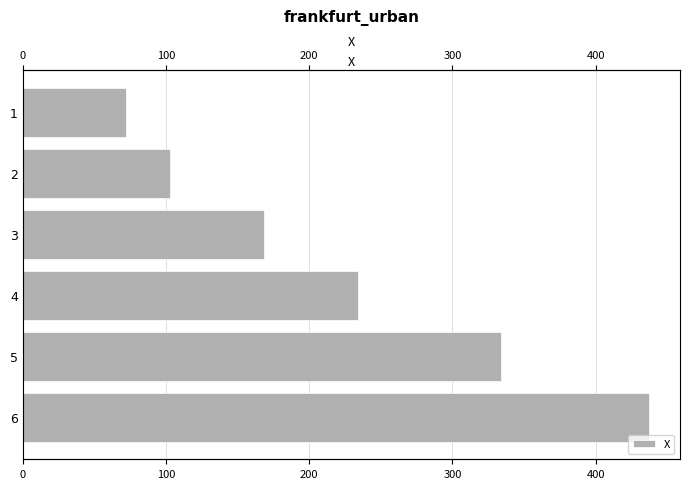

Reading right to left, what are all the values shown in this chart?

72.3	102.5	168.5	233.8	333.7	437.1